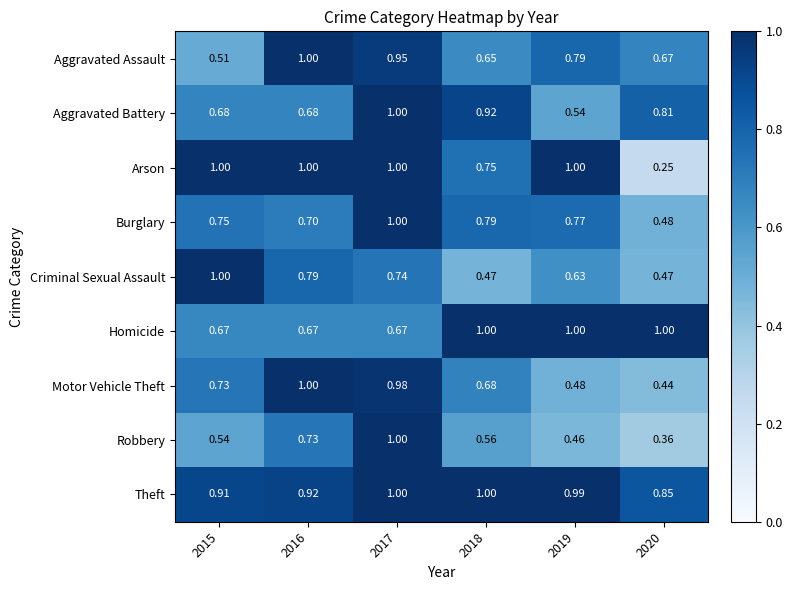

Which series has the largest range (max minus min)?

Arson